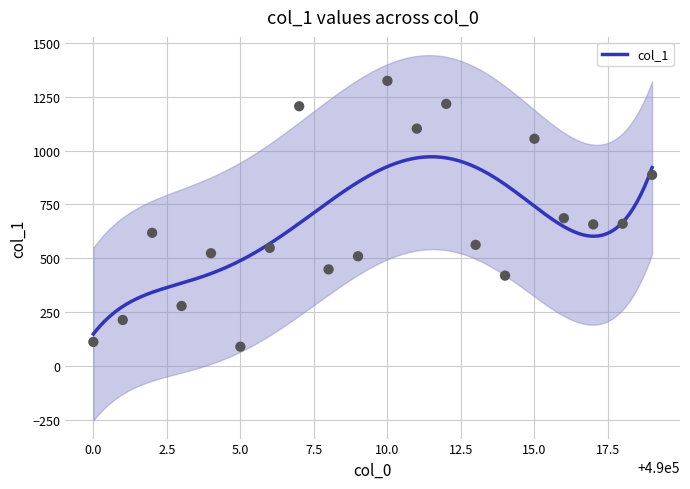

What is the change in value from 490004 to 490017?

+134